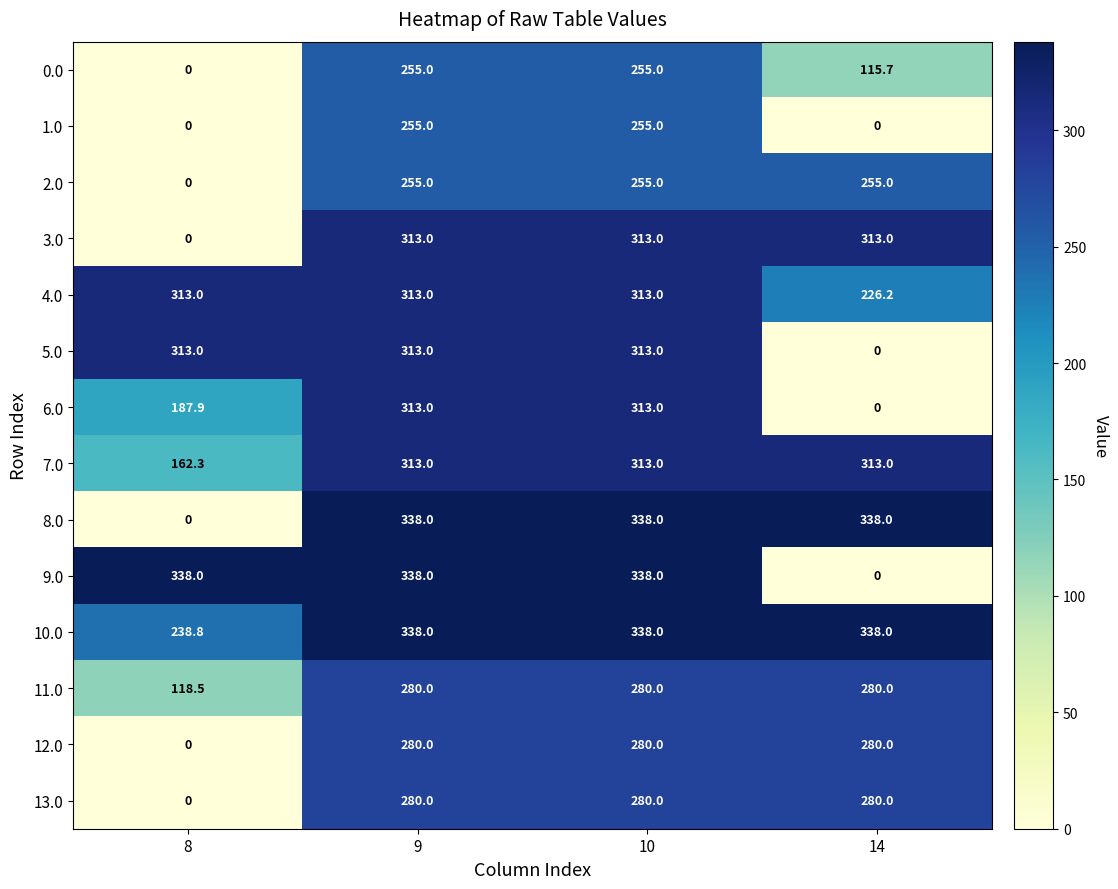

What is the difference between the highest and lowest values at 9?

83.0